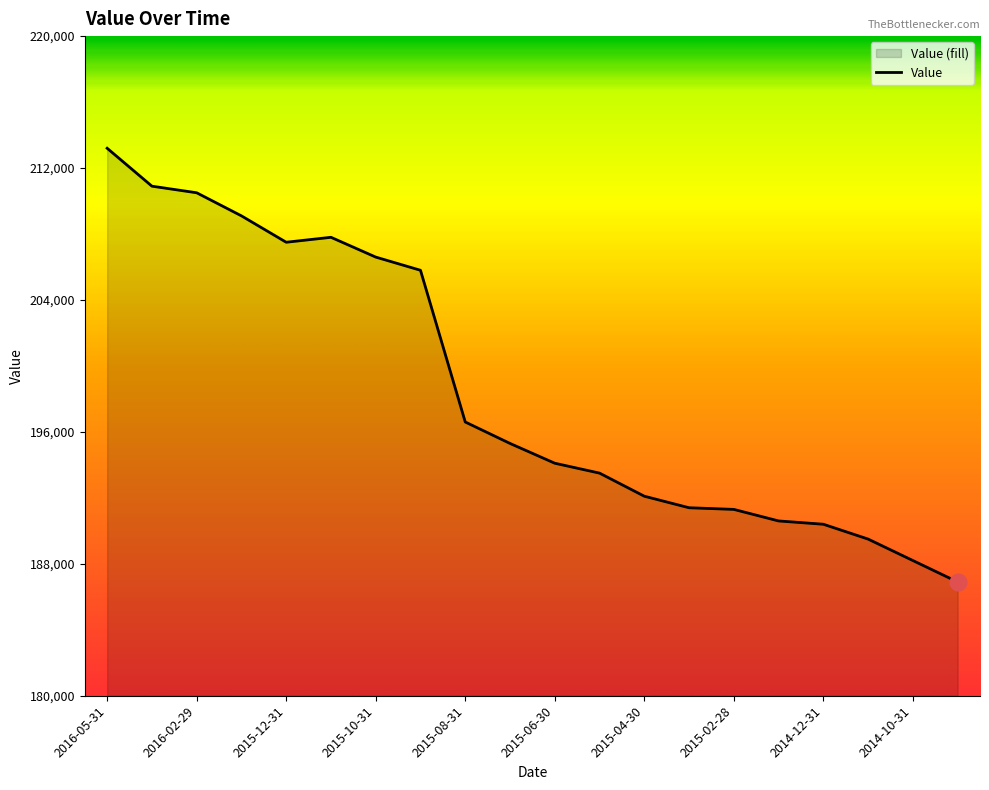

Between 2015-12-31 and 2014-10-31, which is larger?

2015-12-31